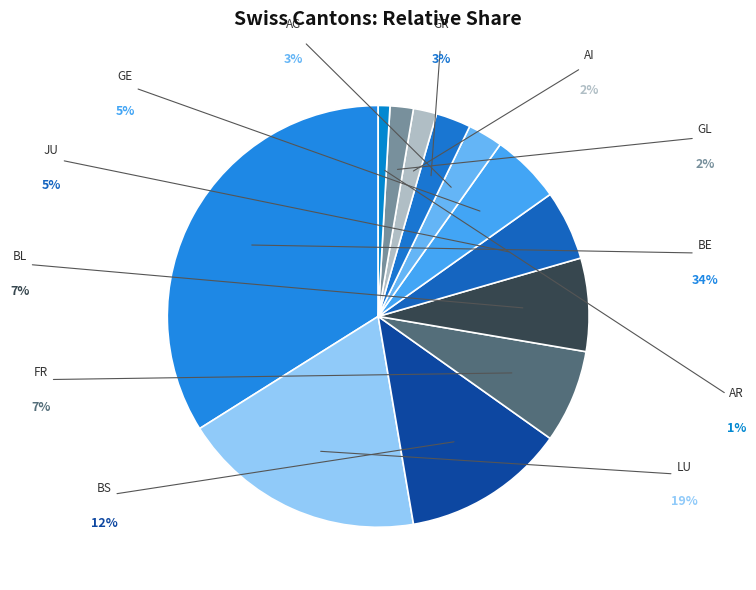

Which slice is the largest?

BE